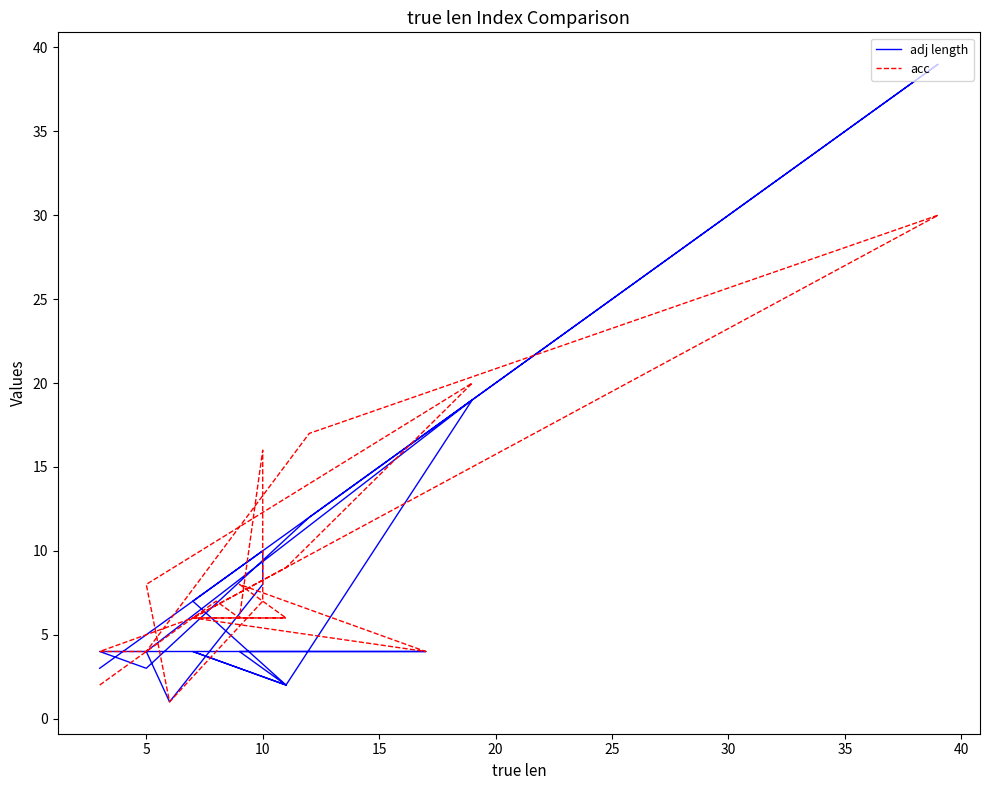

How many intersections are there between adj length and acc?

4